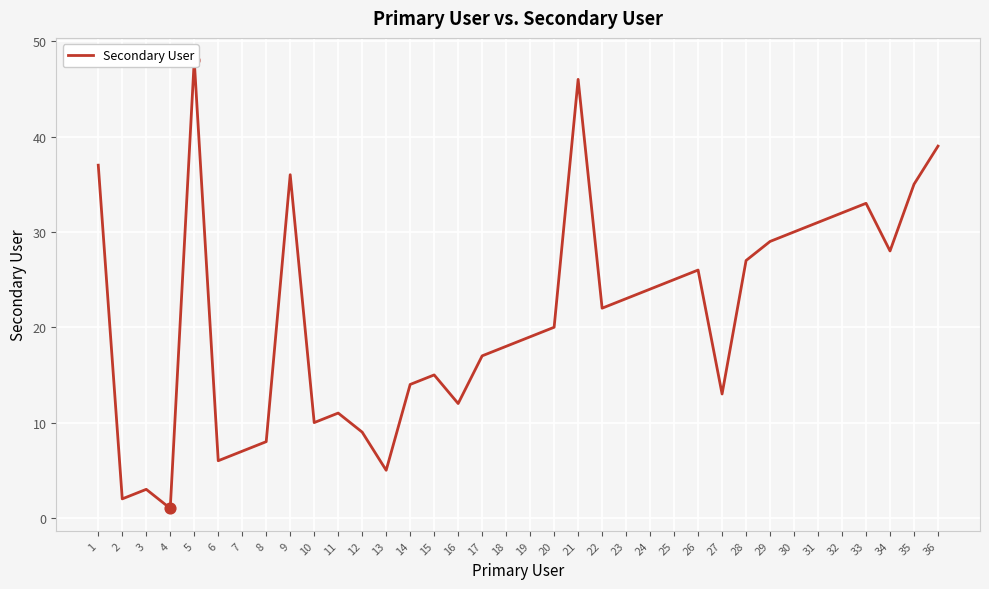

What is the change in value from 2 to 19?

+17